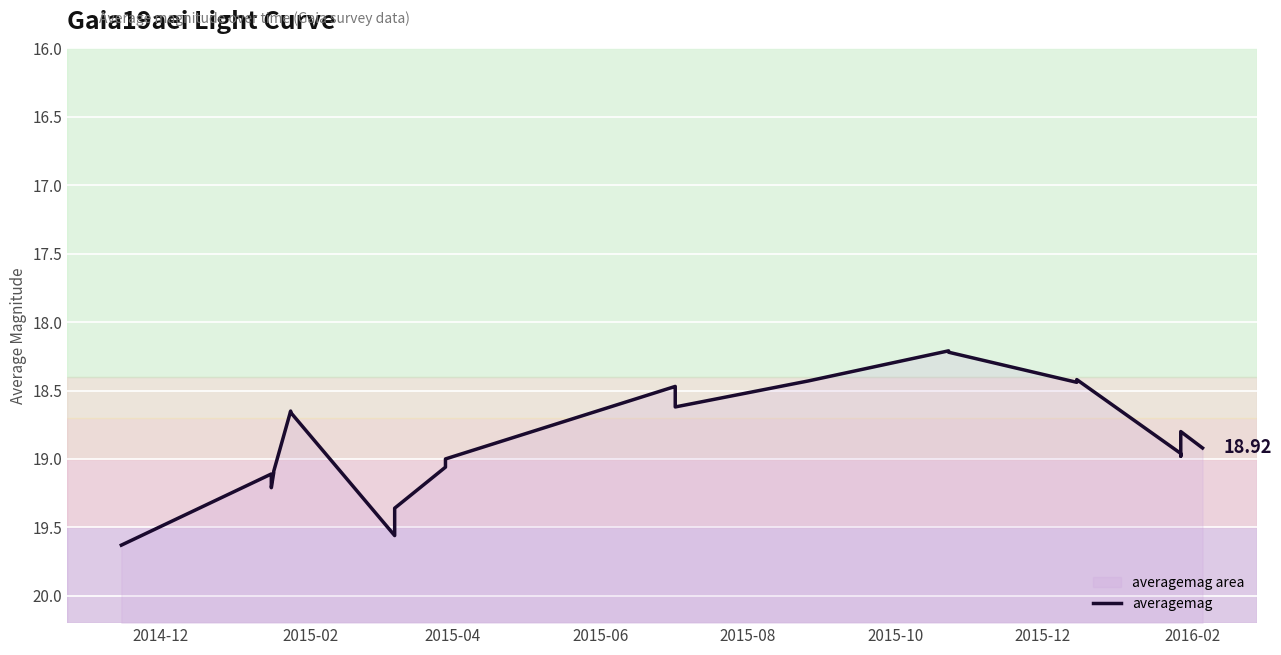

Does the chart display data point markers on the line(s)?

No